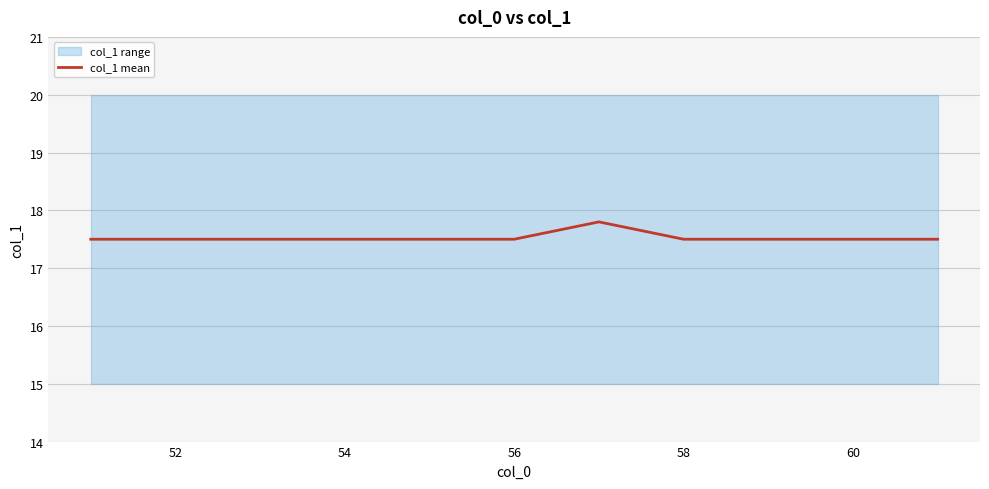

The col_1 mean series shows 27.2 at 58. True or false?

False